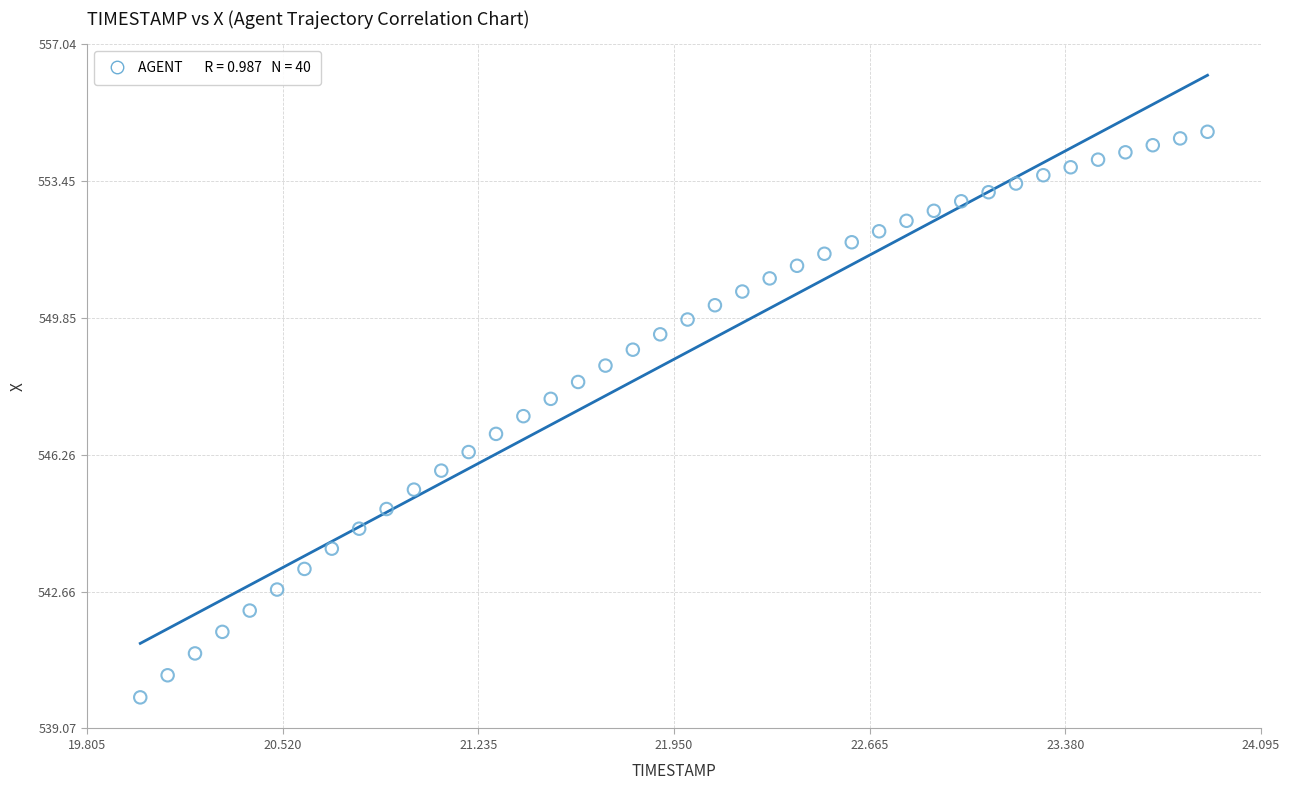

What is the range of Y values (max minus min)?

14.9